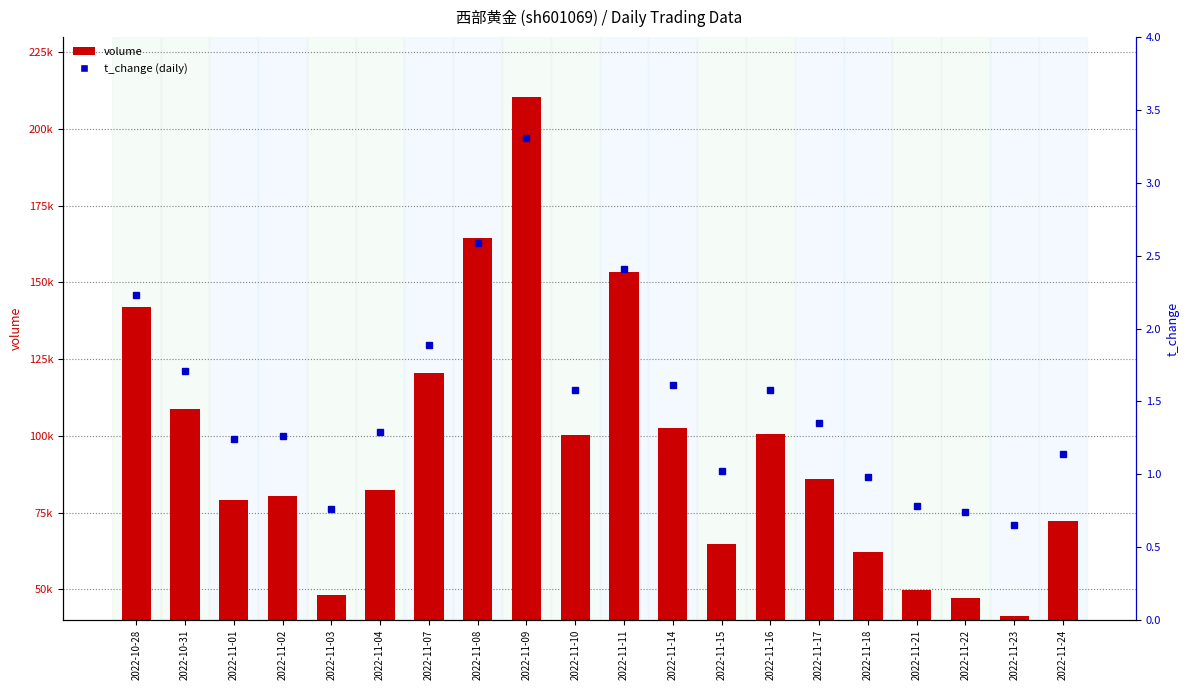

Reading left to right, what are all the values shown in this chart?

volume: 142045.0	108865.0	79023.0	80243.0	48113.0	82288.0	120469.0	164427.0	210340.0	100297.0	153399.0	102673.0	64743.0	100639.0	85777.0	62201.0	49622.0	47201.0	41287.0	72290.0
t_change: 2.2	1.7	1.2	1.3	0.8	1.3	1.9	2.6	3.3	1.6	2.4	1.6	1.0	1.6	1.4	1.0	0.8	0.7	0.7	1.1